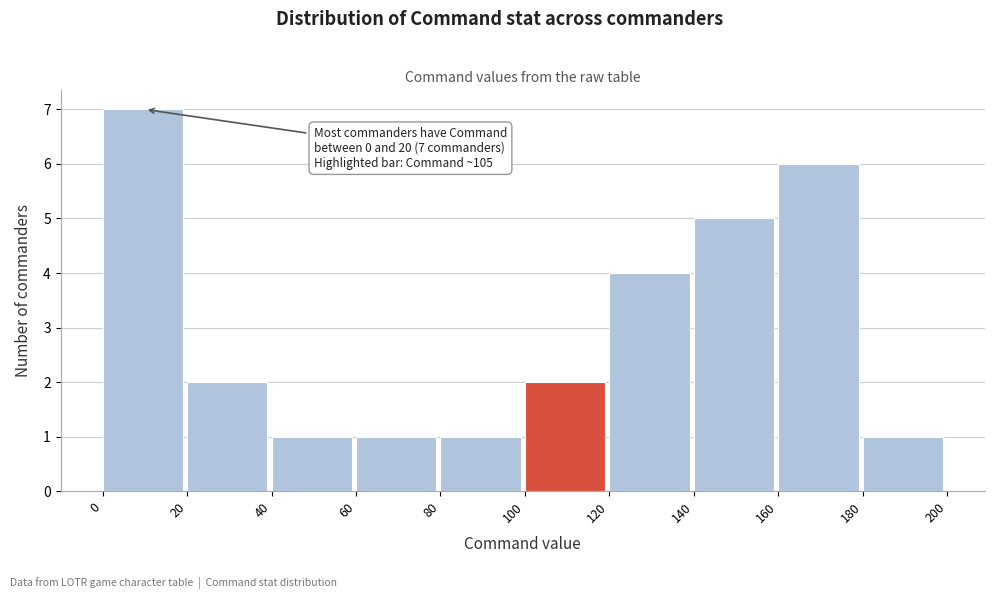

Which range on the x-axis has the tallest bar?

0 to 20